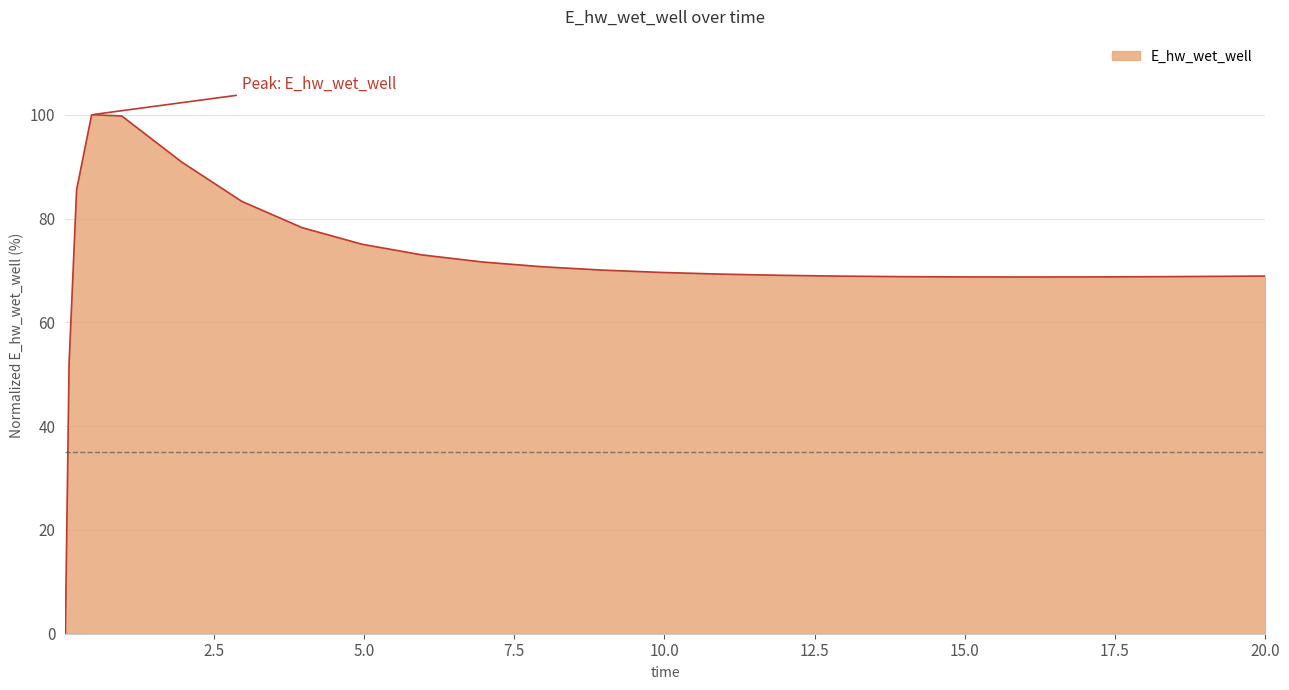

What is the greatest value displayed?

100.0